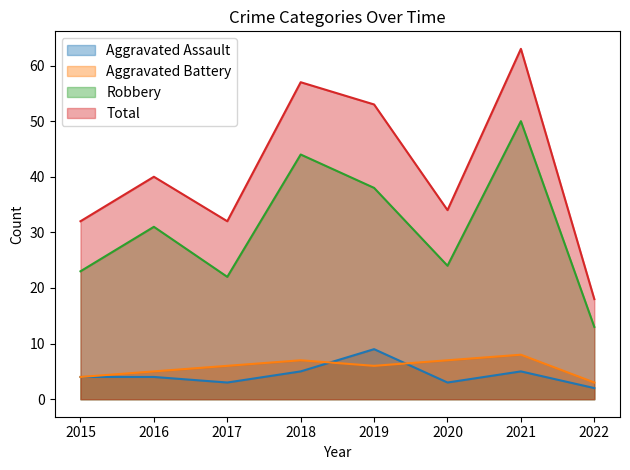

What are all the series names shown in the legend?

Aggravated Assault, Aggravated Battery, Robbery, Total